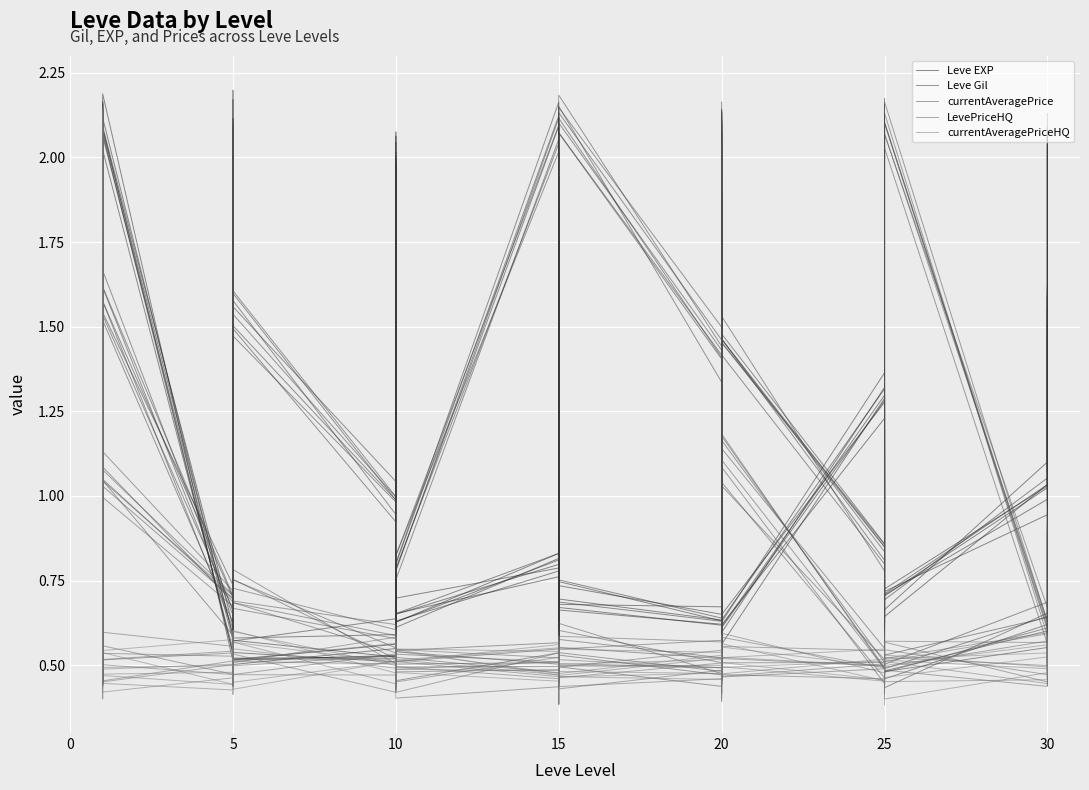

At which category is the sum across all series the highest?

20